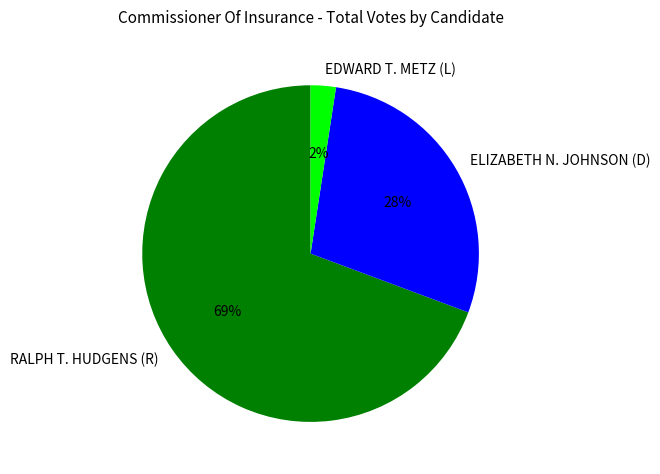

Is it true that EDWARD T. METZ (L) is 2% of the pie?

True